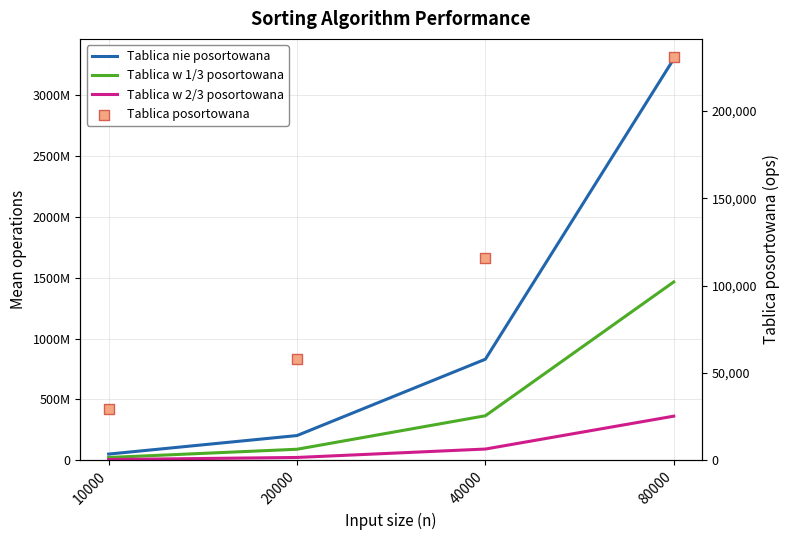

Is the value of Tablica posortowana at 80000 greater than the value of Tablica nie posortowana at 10000?

No